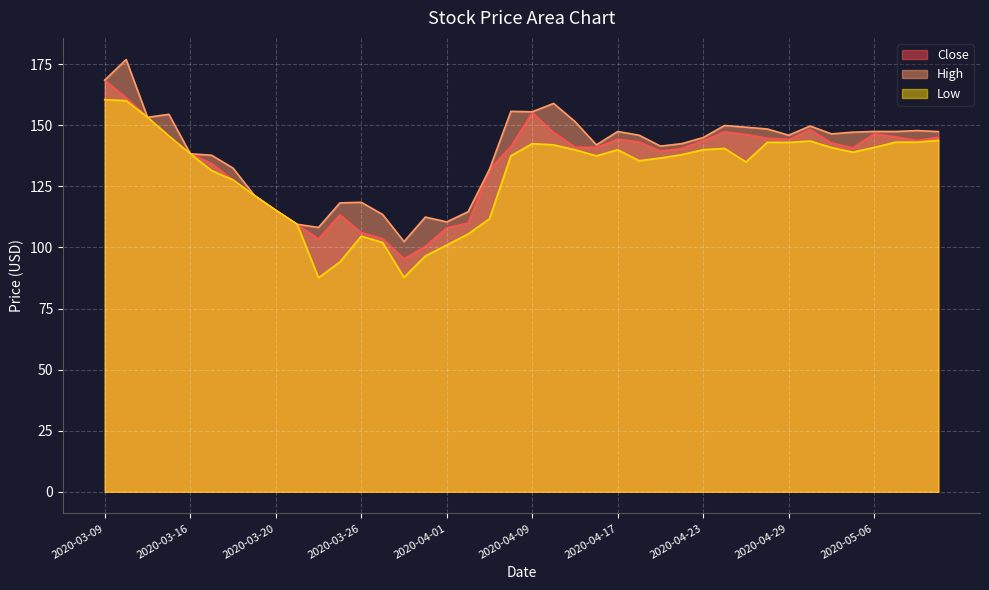

Which has a higher value, 2020-04-30 or 2020-03-24?

2020-04-30